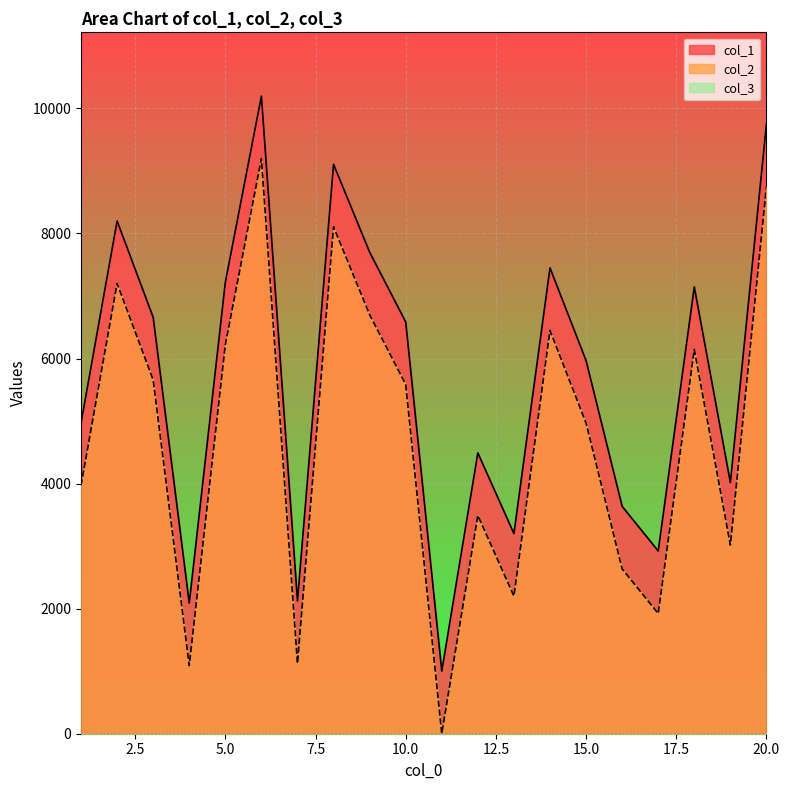

List the labels in order of col_2 value, smallest first.

11, 4, 7, 17, 13, 16, 19, 12, 1, 15, 10, 3, 18, 5, 14, 9, 2, 8, 20, 6